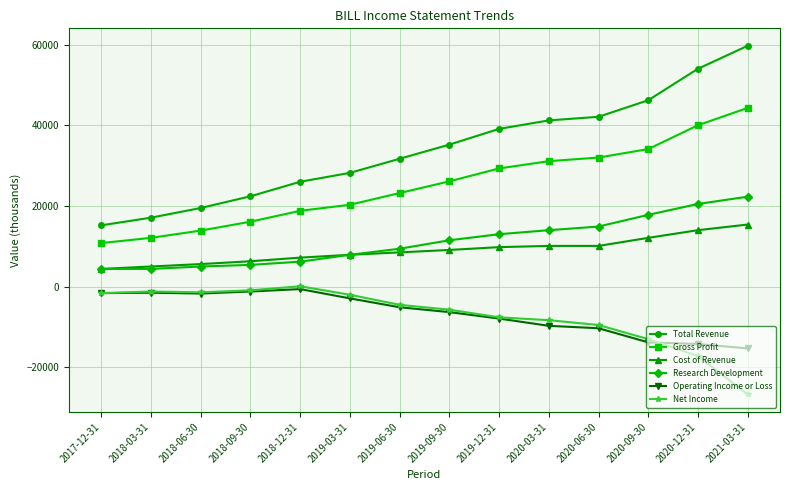

At how many categories does at least one series exceed 52470?

2